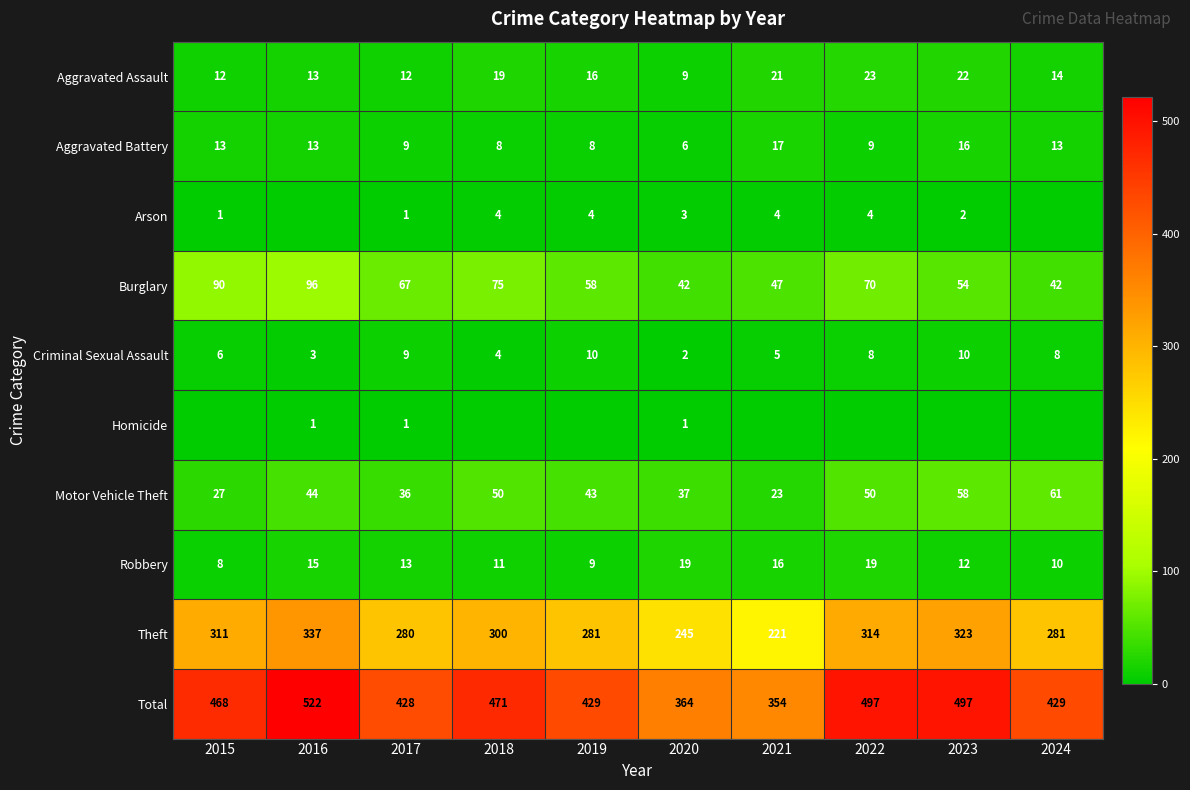

Where is Robbery nearest to the value 13?

2017